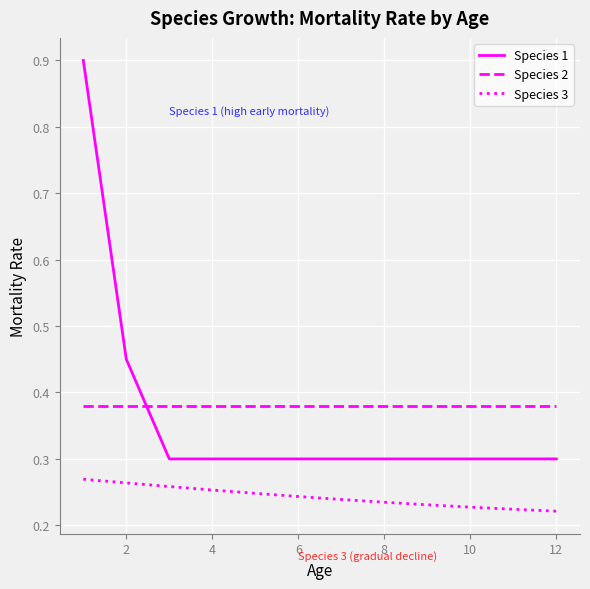

True or false: Species 3 and Species 1 intersect in this chart.

False